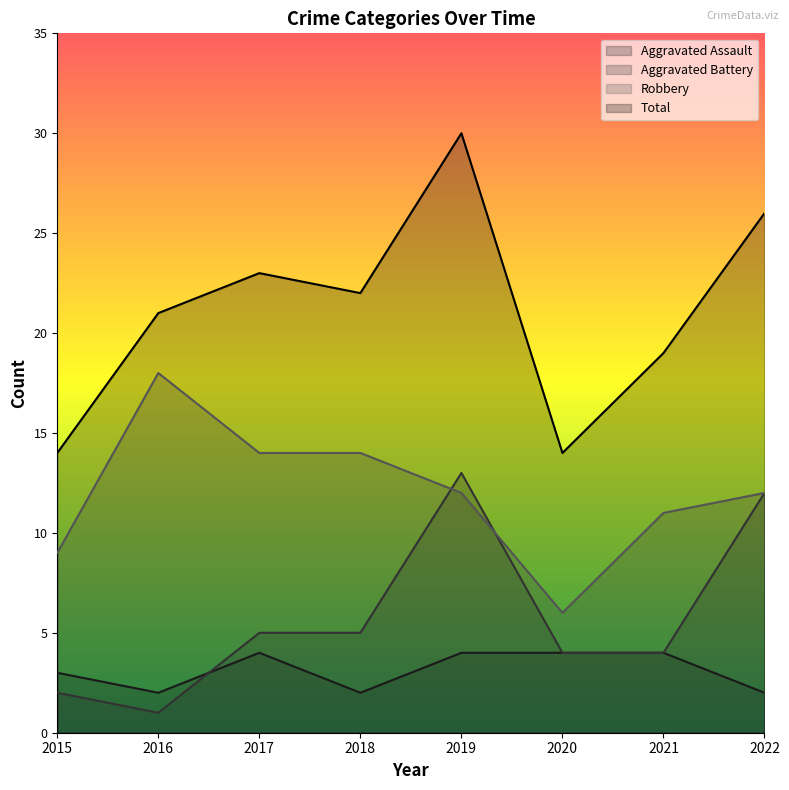

What is the minimum value shown in the chart?

1